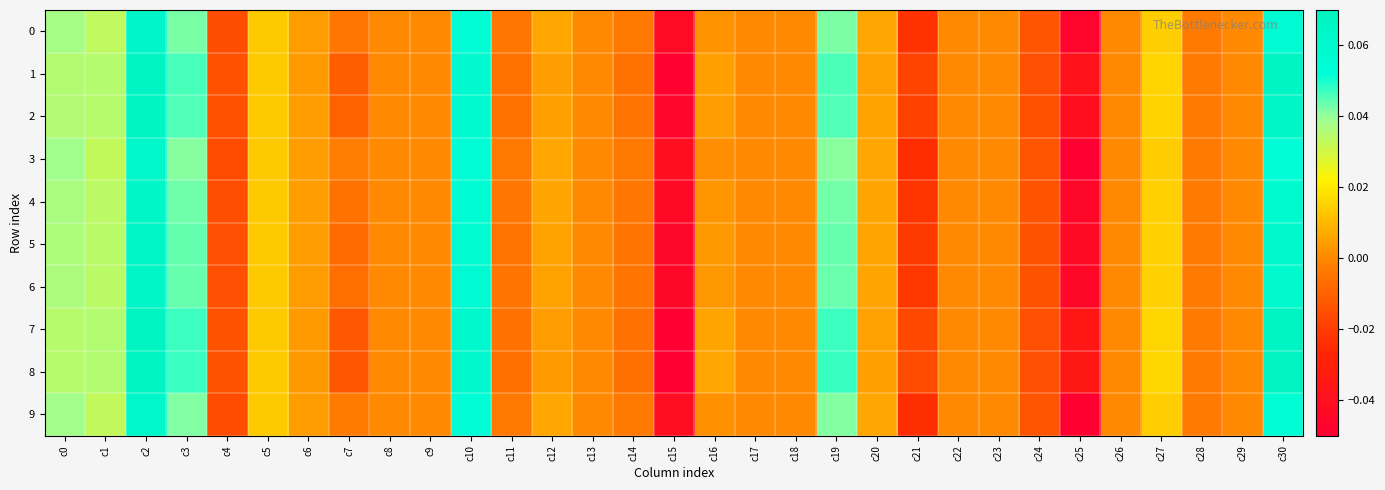

Which series has the largest range (max minus min)?

8